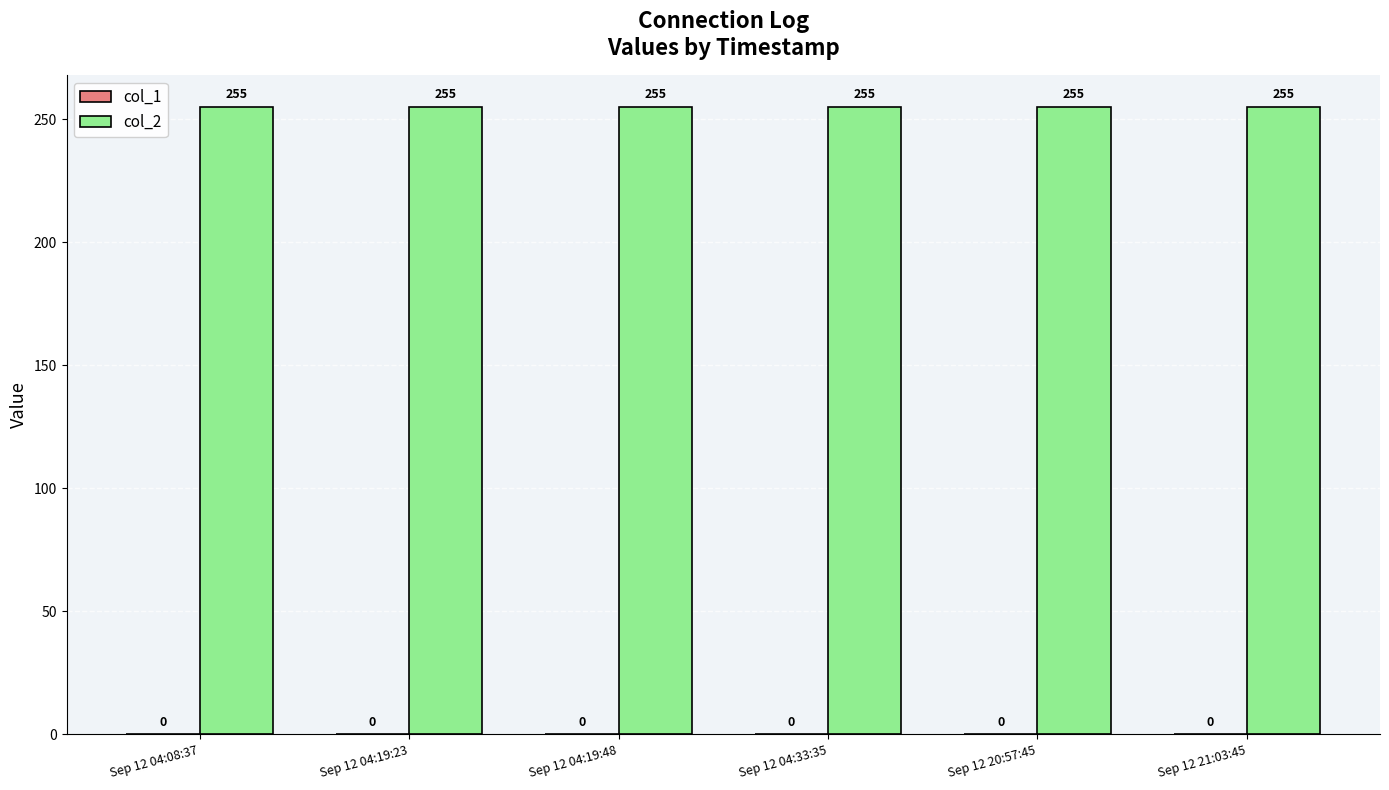

Is the value of col_2 at Sep 12 04:08:37 greater than the value of col_1 at Sep 12 20:57:45?

Yes